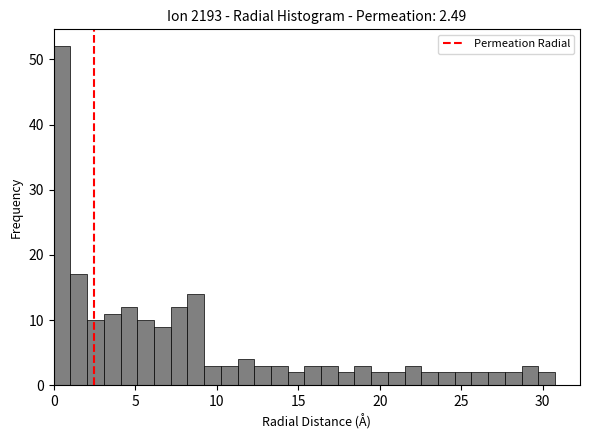

Around what value on the x-axis is the tallest bar? Give the approximate position of its centre, as read against the axis.

0.5